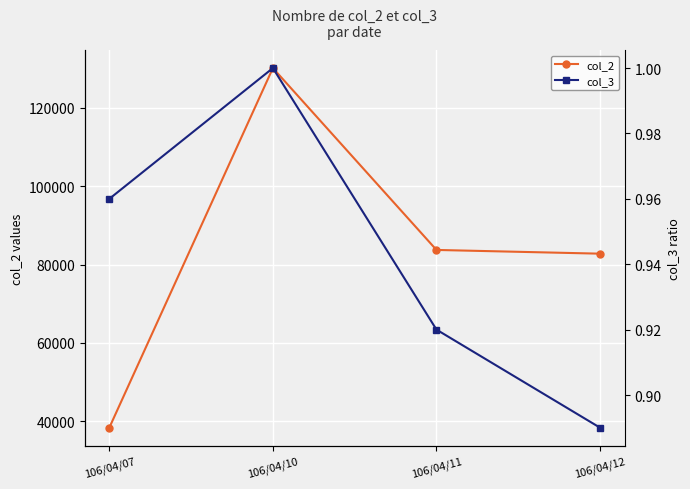

Is the value of col_3 at 106/04/10 greater than the value of col_2 at 106/04/11?

No